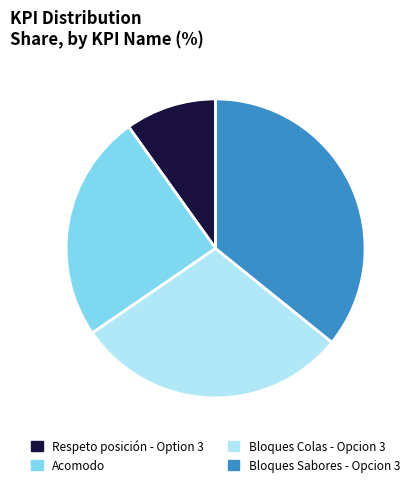

Is it true that Bloques Colas - Opcion 3 is 40% of the pie?

False